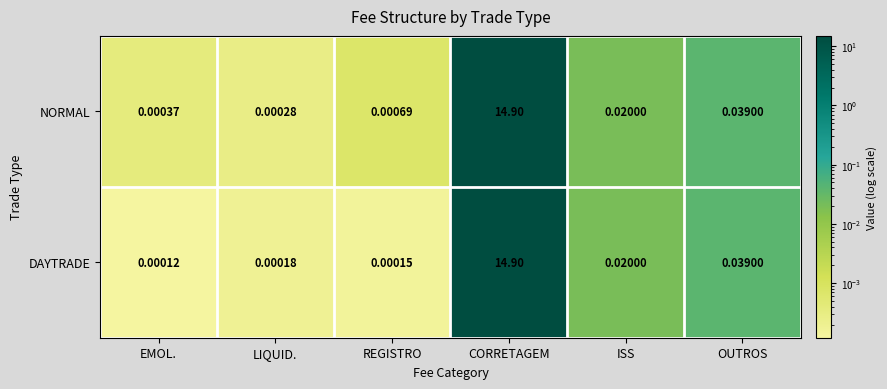

Between LIQUID. and CORRETAGEM, which series saw the biggest shift?

DAYTRADE